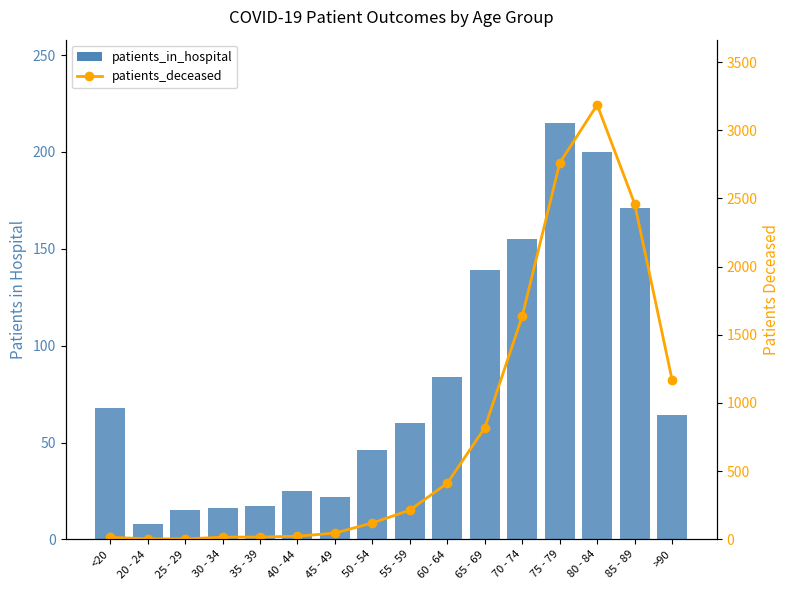

Between 75 - 79 and 55 - 59, which is larger?

75 - 79